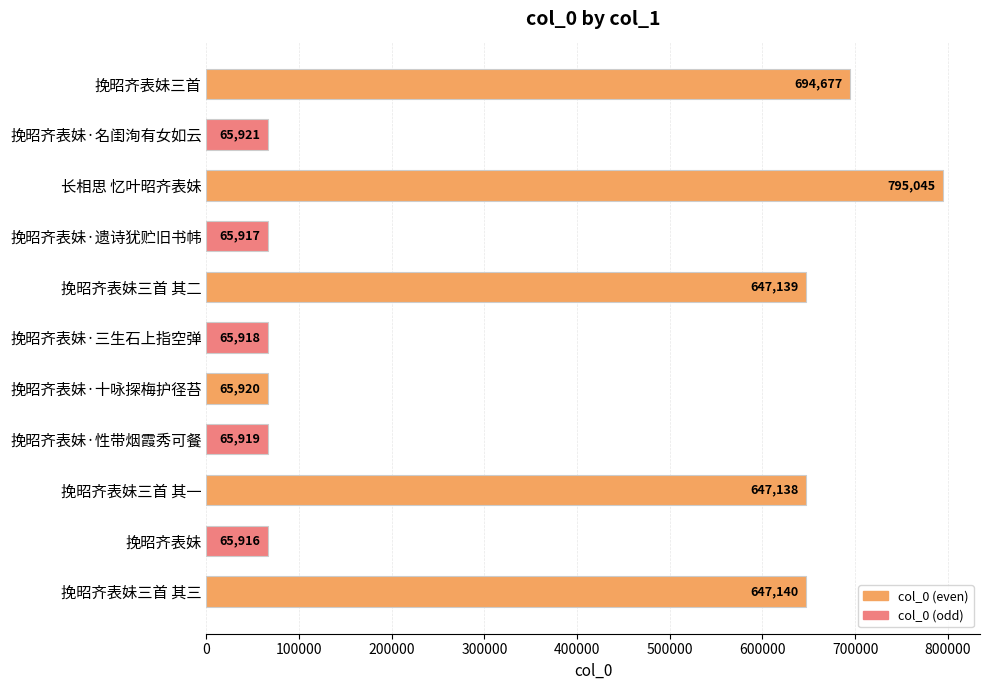

The value at 挽昭齐表妹三首 其二 is 425201. True or false?

False